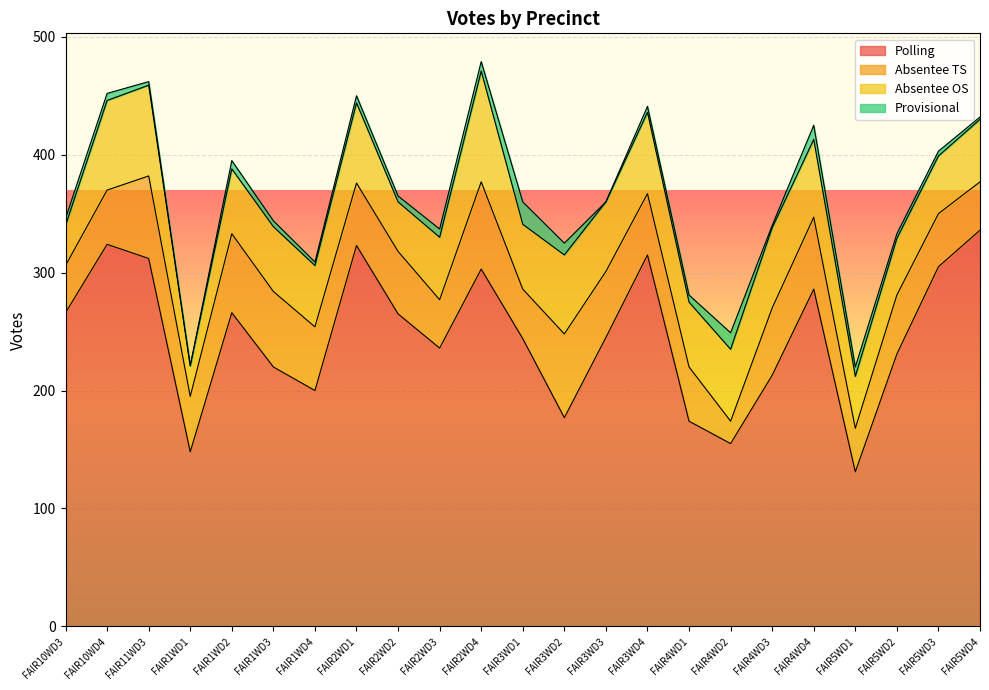

List the series in order of their peak value, highest first.

Polling, Absentee OS, Absentee TS, Provisional